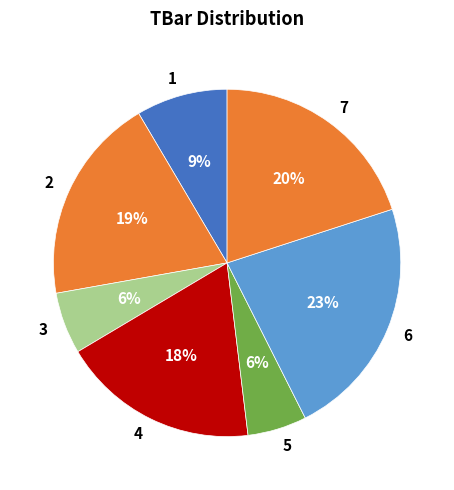

Which has a higher value, 6 or 7?

6